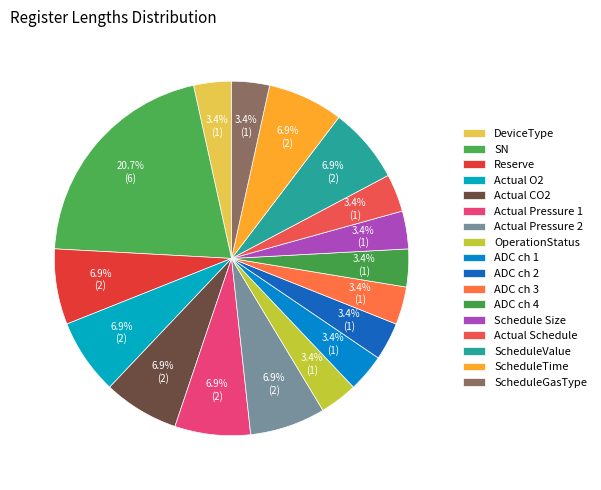

To the nearest percent, what percentage of the pie is ScheduleValue?

7%